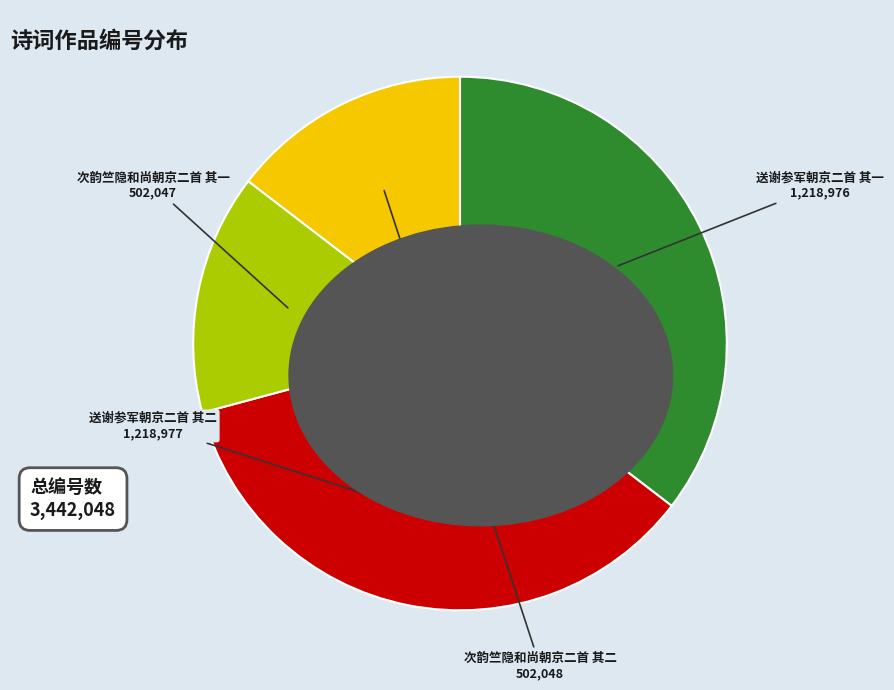

Is there any slice that represents more than half of the pie?

No